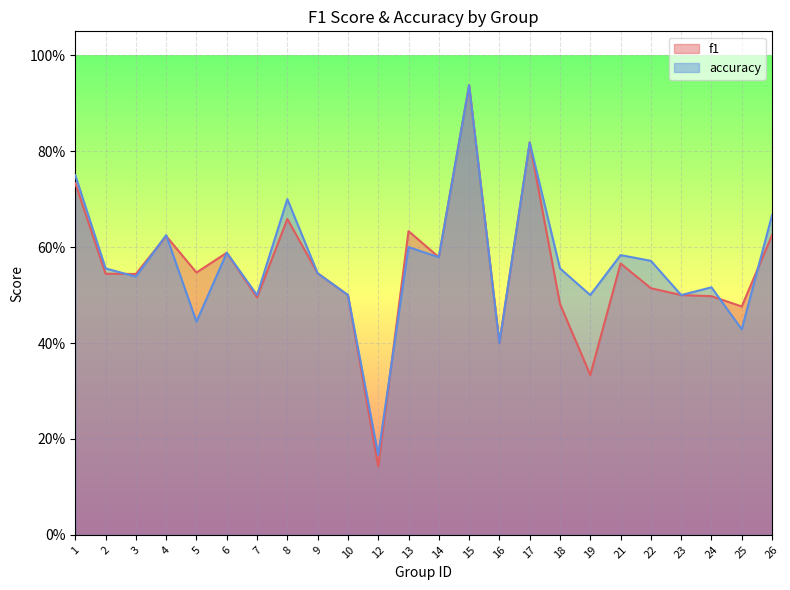

Rank the categories by accuracy value from highest to lowest.

15, 17, 1, 8, 26, 4, 13, 6, 21, 14, 22, 2, 18, 9, 3, 24, 7, 10, 19, 23, 5, 25, 16, 12